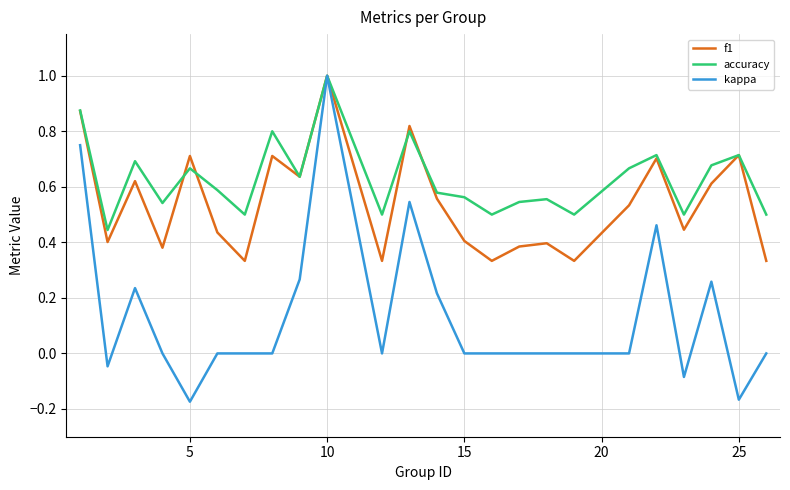

What is the maximum value shown in the chart?

1.0